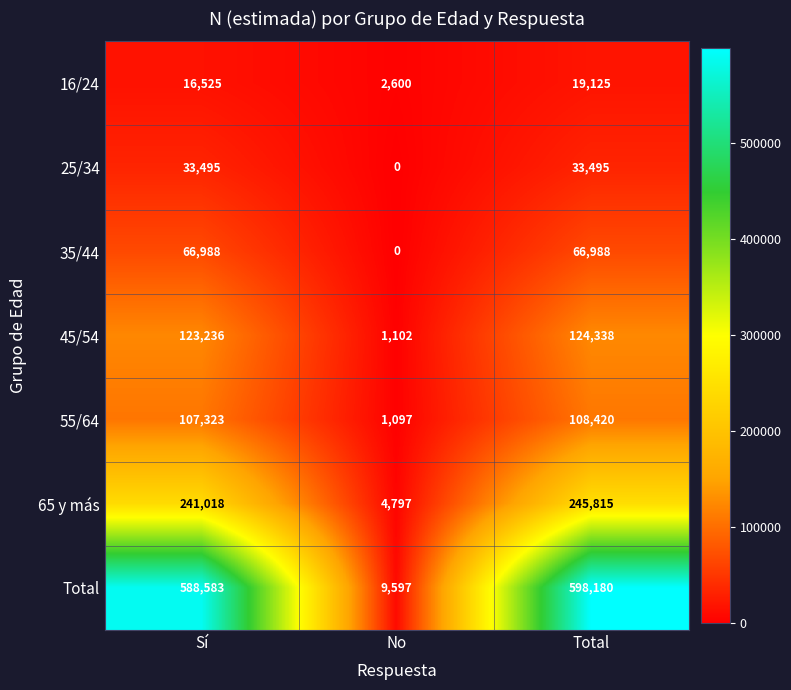

Reading left to right, transcribe all the data shown in this chart.

16/24: Sí=16525	No=2600	Total=19125
25/34: Sí=33495	No=0	Total=33495
35/44: Sí=66988	No=0	Total=66988
45/54: Sí=123236	No=1102	Total=124338
55/64: Sí=107323	No=1097	Total=108420
65 y más: Sí=241018	No=4797	Total=245815
Total: Sí=588583	No=9597	Total=598180